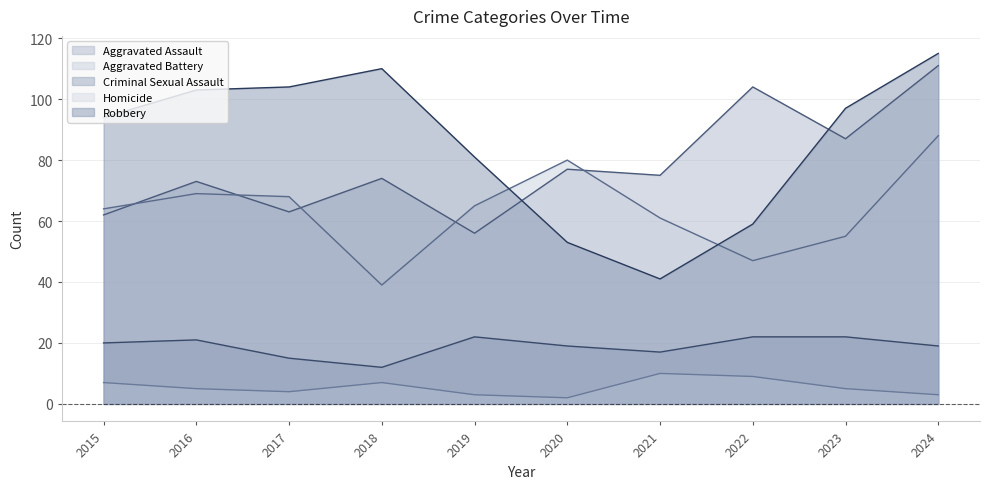

True or false: Homicide and Aggravated Assault intersect in this chart.

False